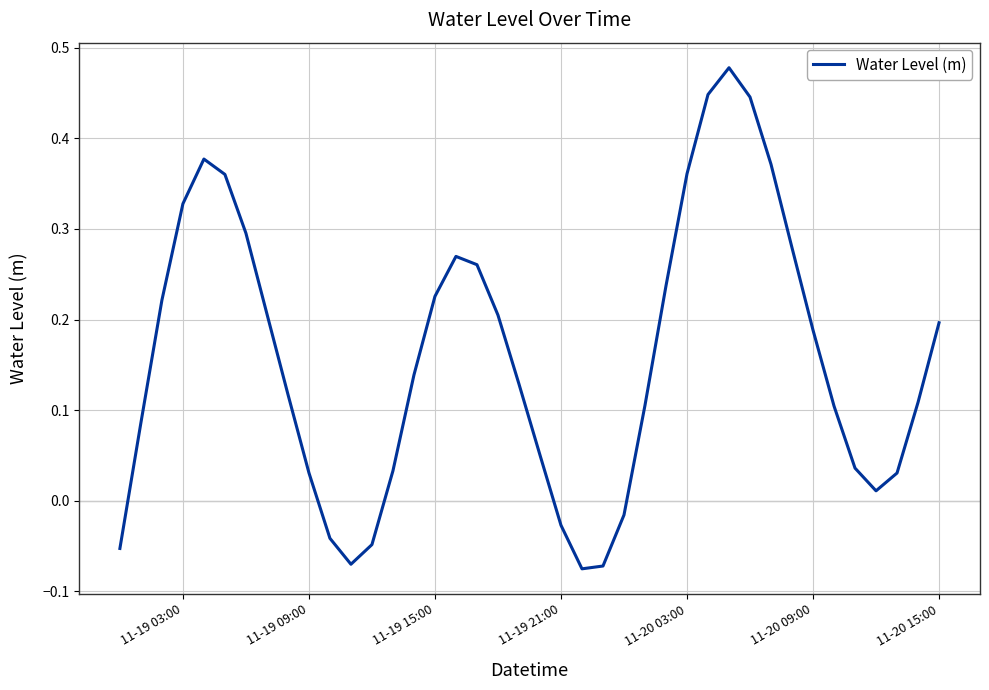

What is the value of the 4th point from the left?

0.3